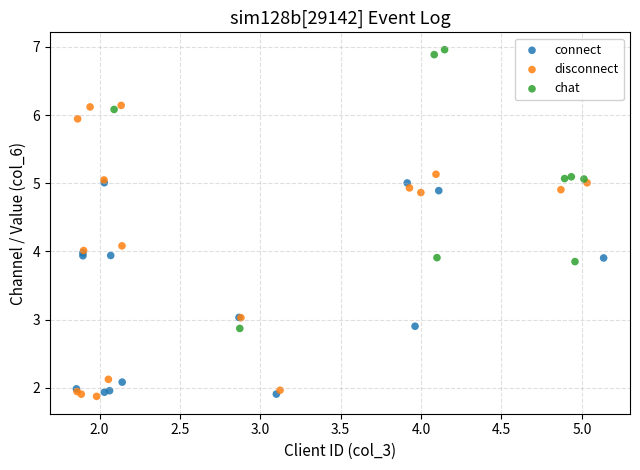

Which series reaches the maximum Y coordinate?

chat